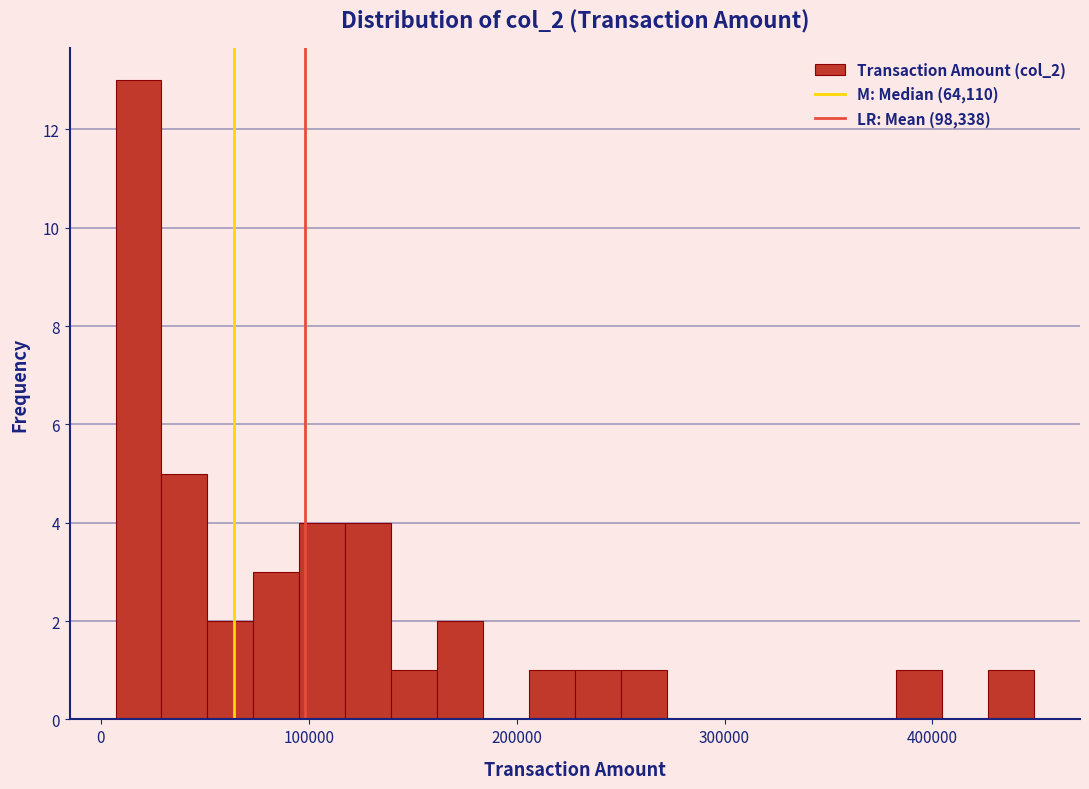

Read against the x-axis, roughly where is the centre of the tallest bar?

20000